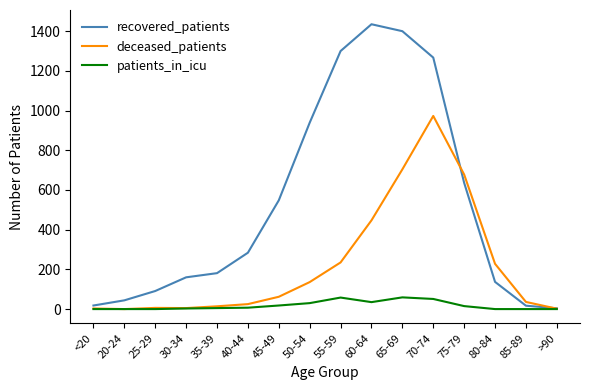

List the series in order of their overall mean, highest first.

recovered_patients, deceased_patients, patients_in_icu